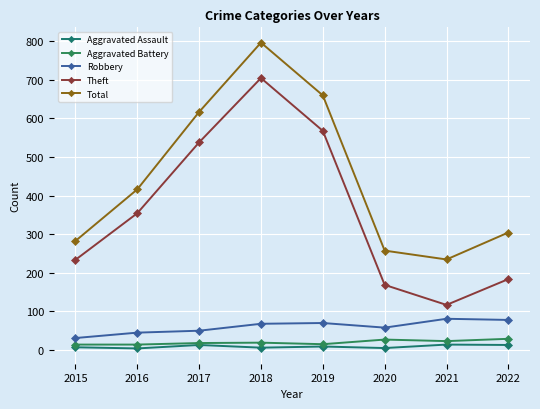

What is the total value across all series at 2016?

830